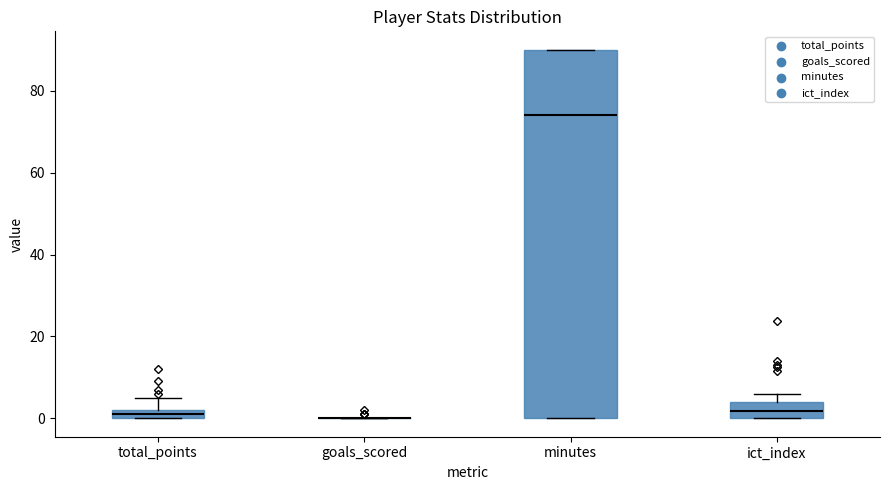

Comparing the boxes themselves (not the whiskers), which one is the tallest?

minutes